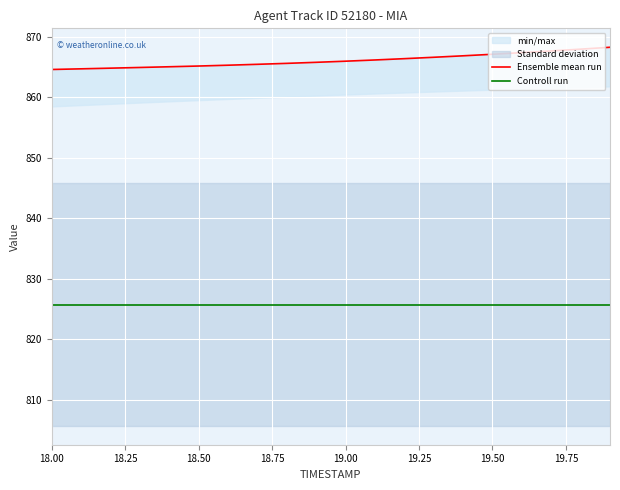

What is the maximum value for Ensemble mean run?

868.2